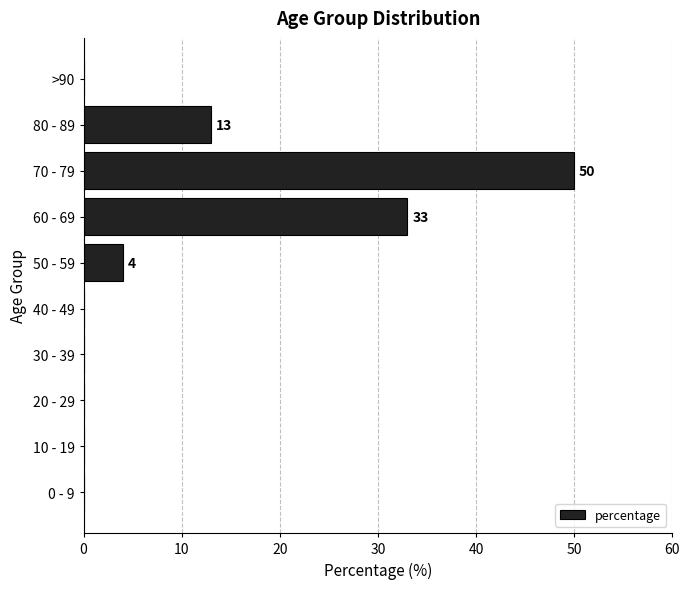

What is the greatest value displayed?

50